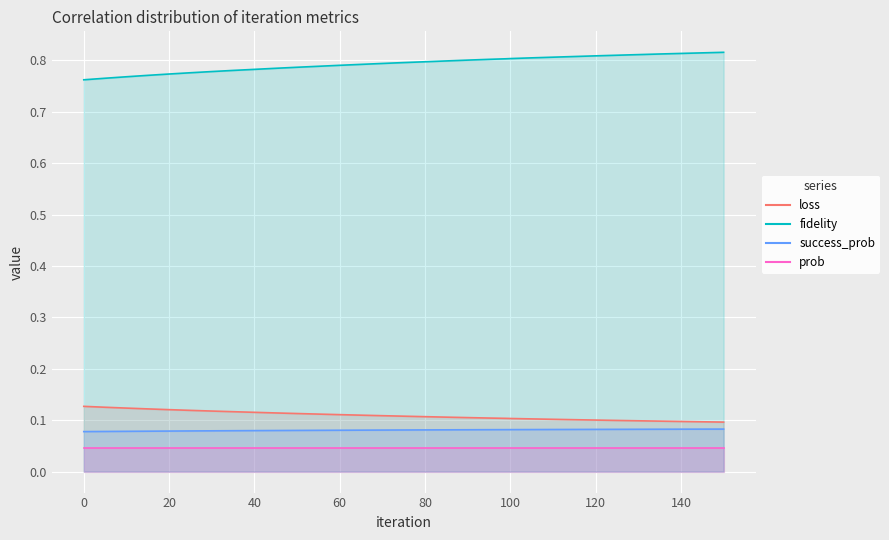

What is the difference between the second highest and minimum values in the fidelity series?

0.1